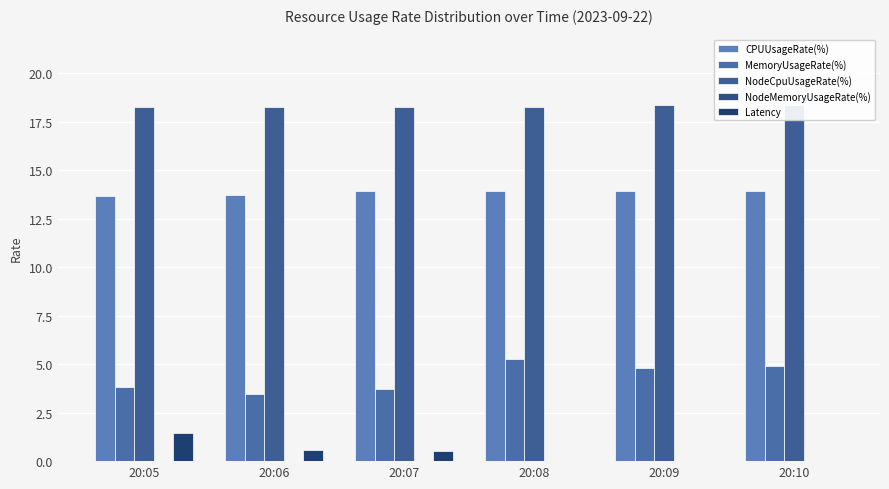

At which category is the sum across all series the highest?

20:08